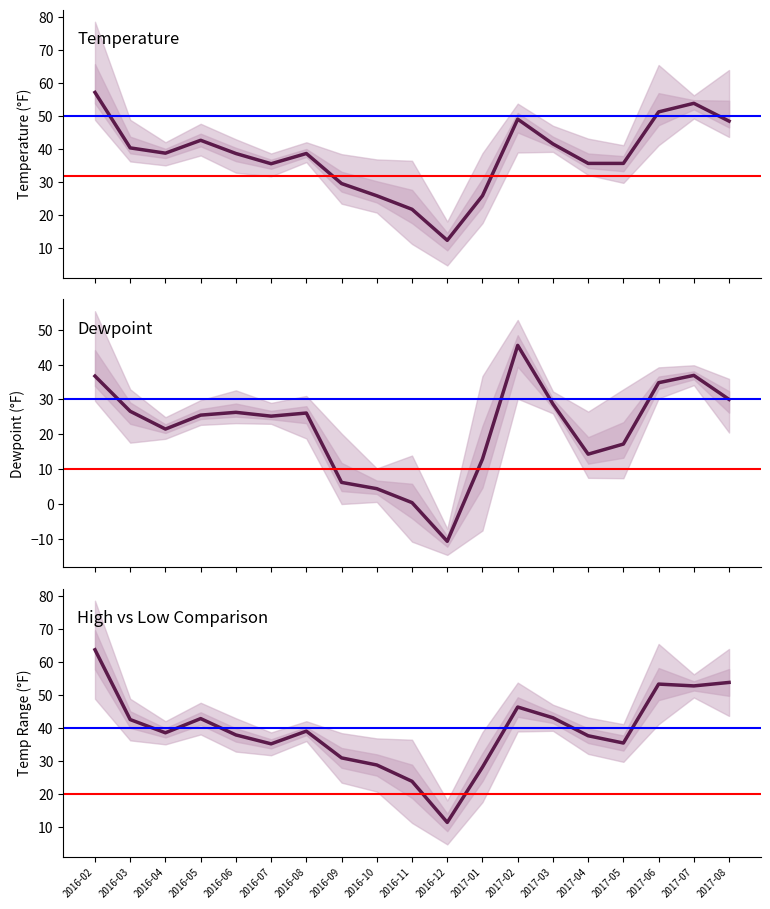

What is the average value of the TemperatureAvgF series?

38.1